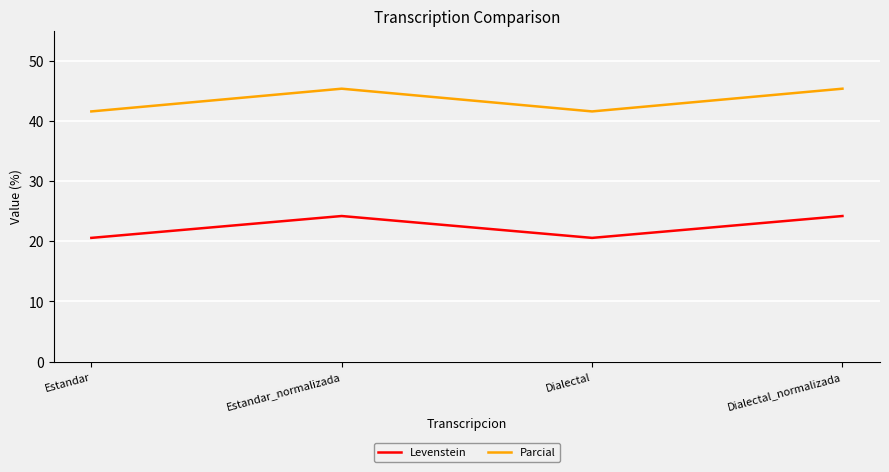

Does the chart display data point markers on the line(s)?

No